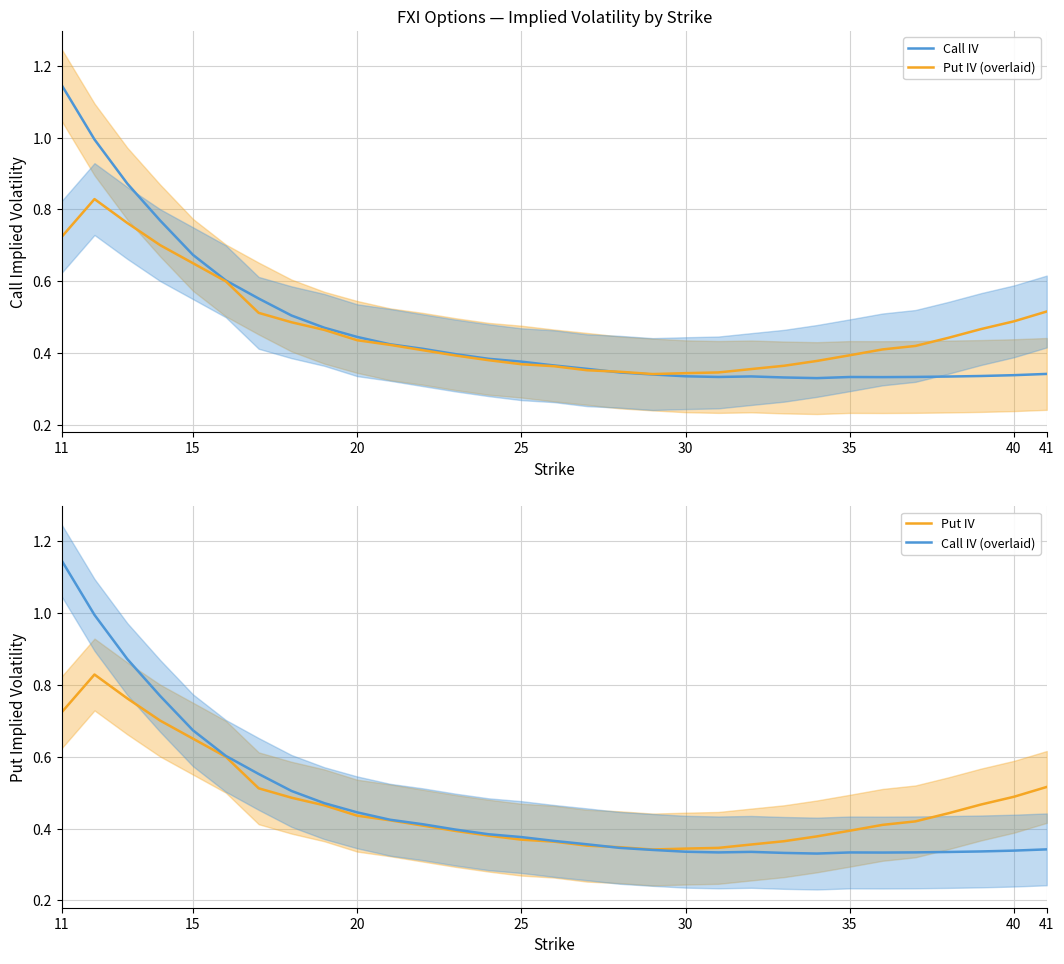

The Put IV series shows 0.4 at 15. True or false?

False